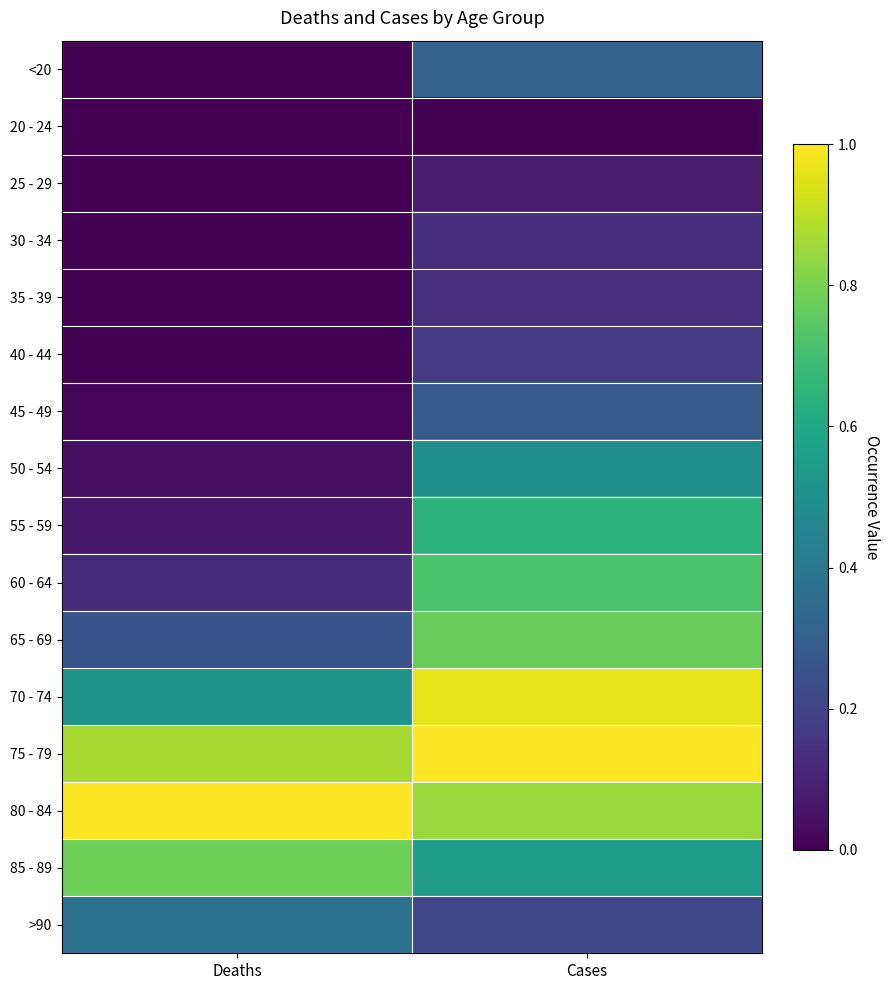

Reading left to right, transcribe all the data shown in this chart.

<20: Deaths=0.0	Cases=0.3
20 - 24: Deaths=0.0	Cases=0.0
25 - 29: Deaths=0.0	Cases=0.1
30 - 34: Deaths=0.0	Cases=0.1
35 - 39: Deaths=0.0	Cases=0.1
40 - 44: Deaths=0.0	Cases=0.2
45 - 49: Deaths=0.0	Cases=0.3
50 - 54: Deaths=0.0	Cases=0.5
55 - 59: Deaths=0.1	Cases=0.6
60 - 64: Deaths=0.1	Cases=0.7
65 - 69: Deaths=0.3	Cases=0.8
70 - 74: Deaths=0.5	Cases=1.0
75 - 79: Deaths=0.9	Cases=1.0
80 - 84: Deaths=1.0	Cases=0.9
85 - 89: Deaths=0.8	Cases=0.6
>90: Deaths=0.4	Cases=0.2